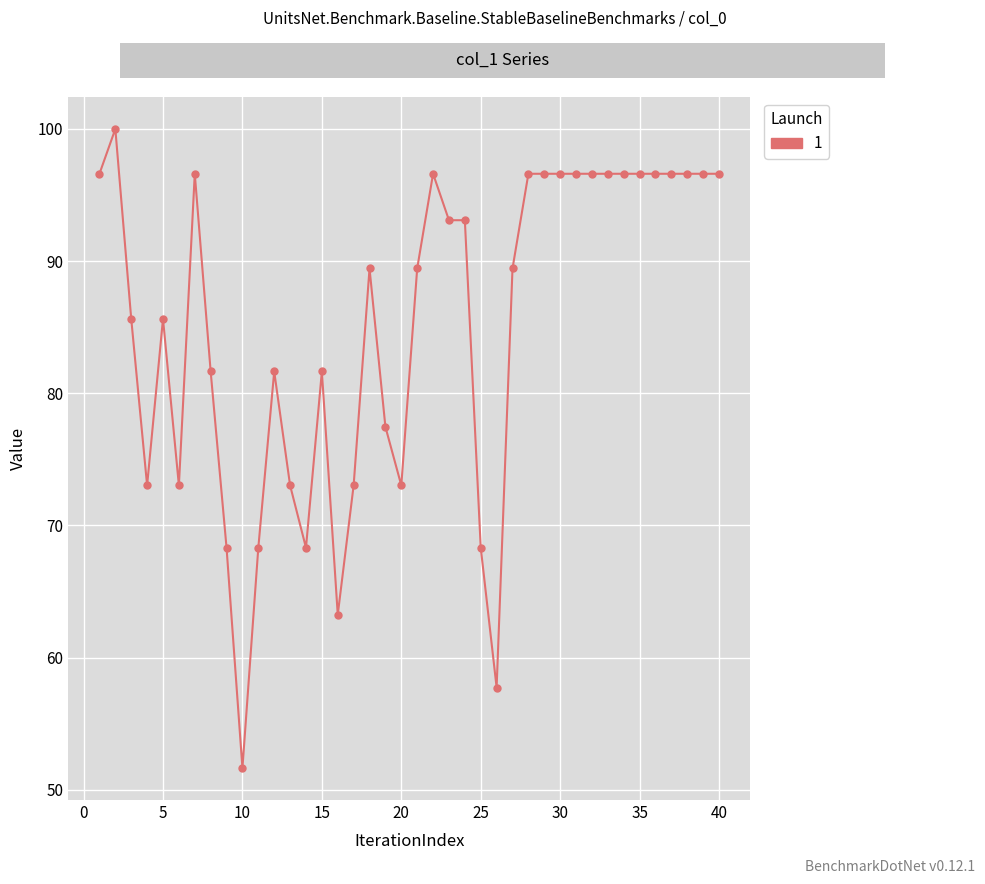

What is the sum of all values?

3405.0